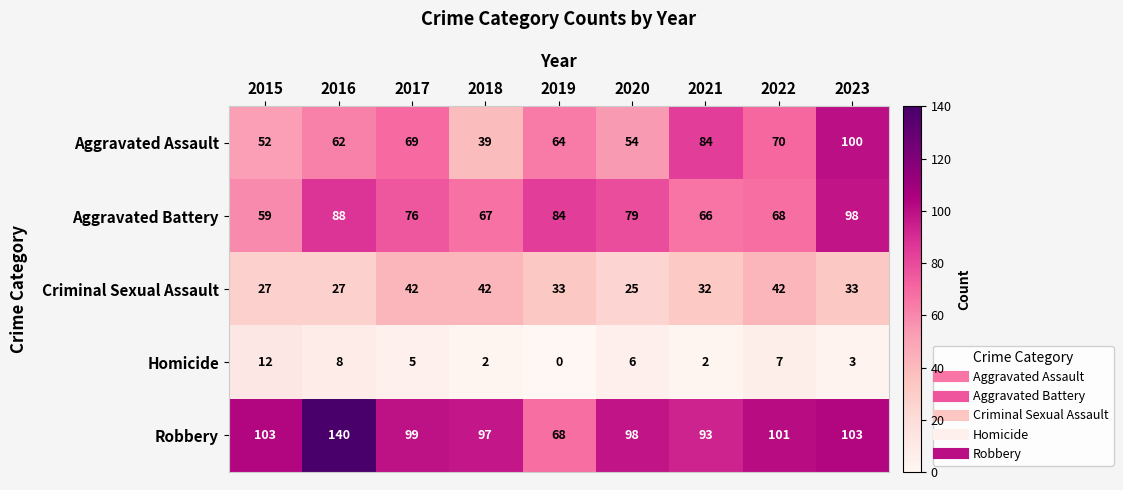

At 2023, list the series in order from largest to smallest.

Robbery, Aggravated Assault, Aggravated Battery, Criminal Sexual Assault, Homicide